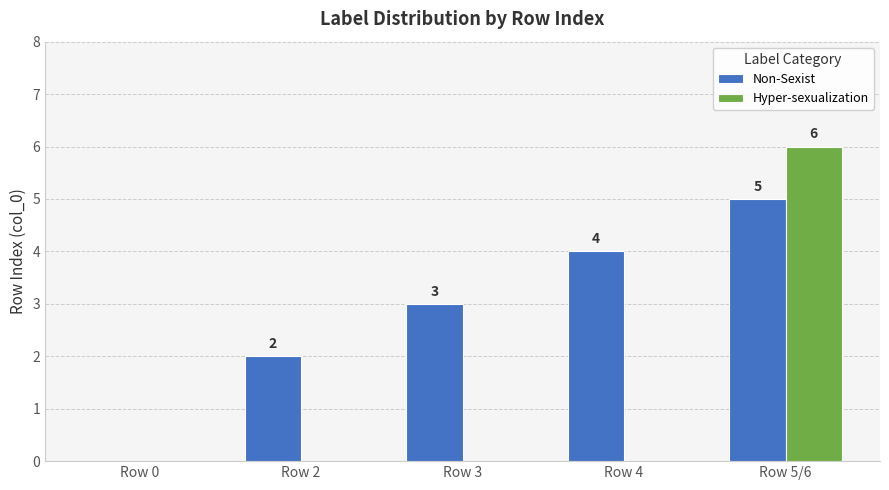

Between Row 2 and Row 5/6, which series saw the biggest shift?

Hyper-sexualization